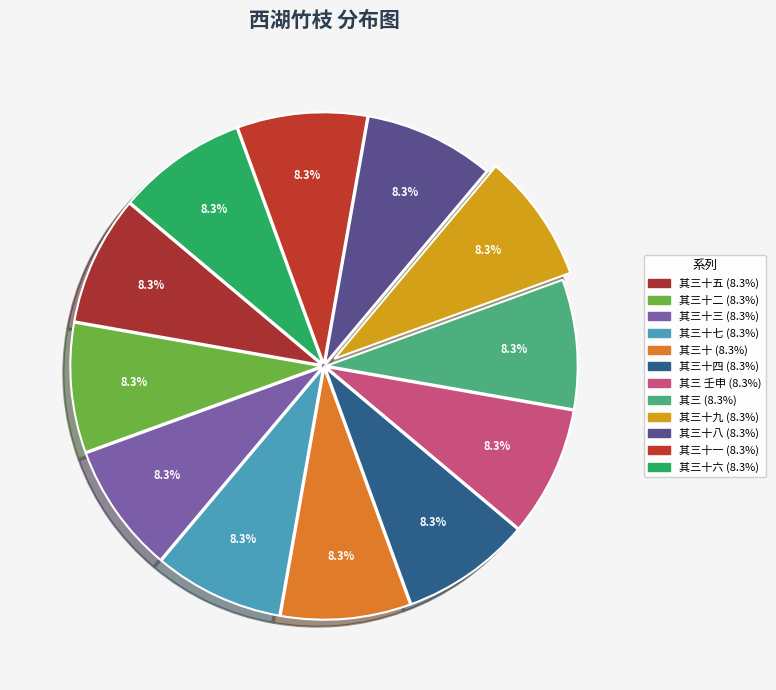

Rank the categories by value from lowest to highest.

西湖竹枝 其三 壬申秋花港步月, 西湖竹枝 其三, 西湖竹枝 其三十, 西湖竹枝 其三十一, 西湖竹枝 其三十二, 西湖竹枝 其三十三, 西湖竹枝 其三十四, 西湖竹枝 其三十五, 西湖竹枝 其三十六, 西湖竹枝 其三十七, 西湖竹枝 其三十八, 西湖竹枝 其三十九